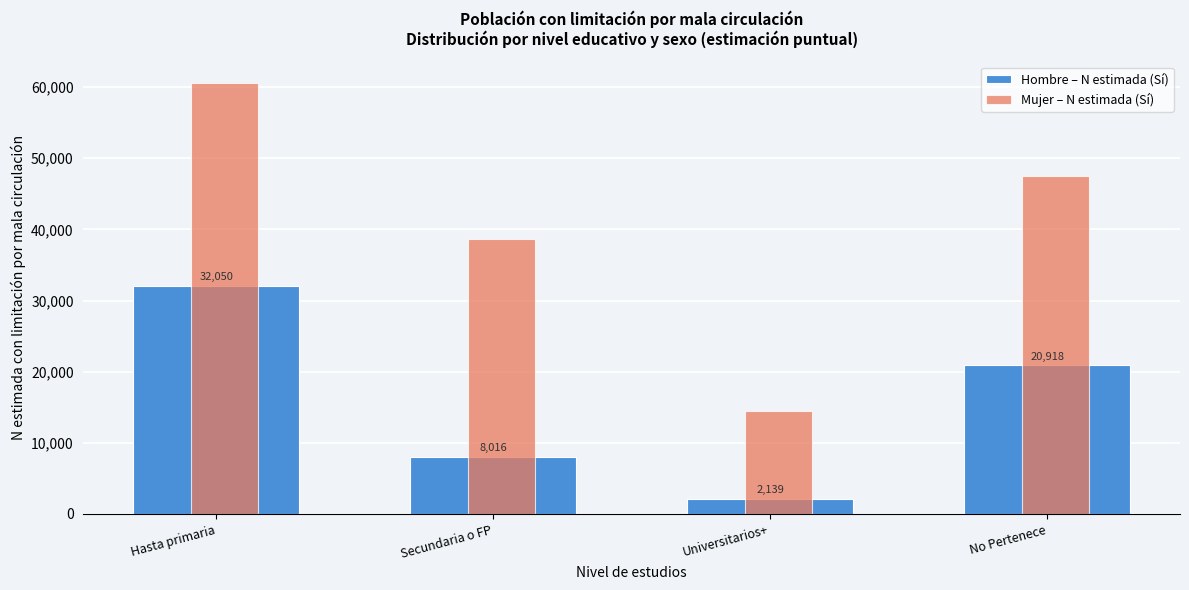

What is the difference between the maximum and minimum values in the Hombre – N estimada (Sí) series?

29911